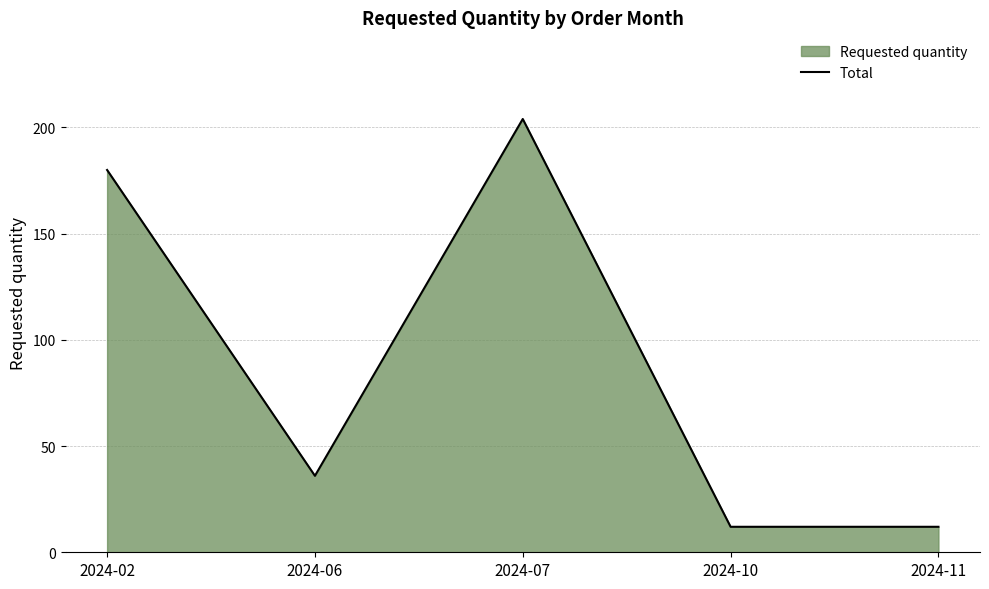

At which label does the data first exceed 36?

2024-02